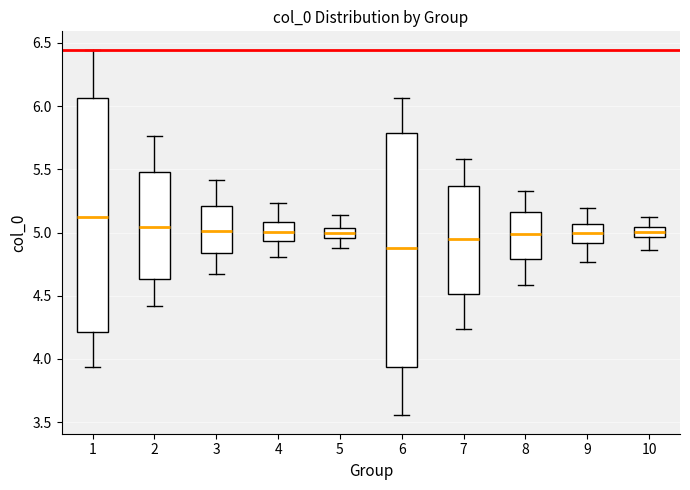

Reading left to right, read every box against the y-axis: the position of its median line, the range the box covers, and the ends of its whiskers. The values are not printed on the chart, so give them approximately, as read against the axis.

1: median 5.10, box 4.20 to 6.05, whiskers 3.95 to 6.45
2: median 5.05, box 4.65 to 5.50, whiskers 4.40 to 5.75
3: median 5.00, box 4.85 to 5.20, whiskers 4.65 to 5.40
4: median 5.00, box 4.95 to 5.10, whiskers 4.80 to 5.25
5: median 5.00, box 4.95 to 5.05, whiskers 4.90 to 5.15
6: median 4.90, box 3.95 to 5.80, whiskers 3.55 to 6.05
7: median 4.95, box 4.50 to 5.35, whiskers 4.25 to 5.60
8: median 5.00, box 4.80 to 5.15, whiskers 4.60 to 5.35
9: median 5.00, box 4.90 to 5.05, whiskers 4.75 to 5.20
10: median 5.00, box 4.95 to 5.05, whiskers 4.85 to 5.10